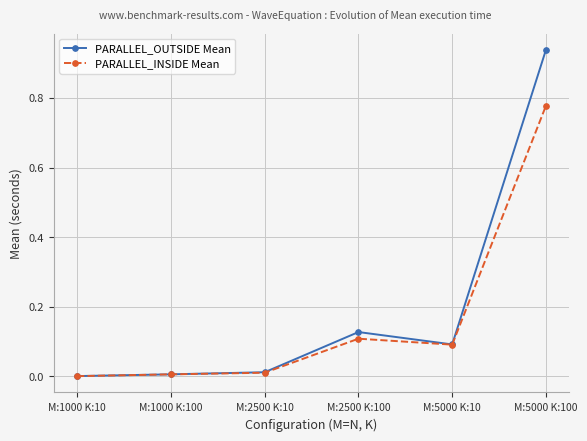

Rank the series by their maximum value, from highest to lowest.

PARALLEL_OUTSIDE Mean, PARALLEL_INSIDE Mean